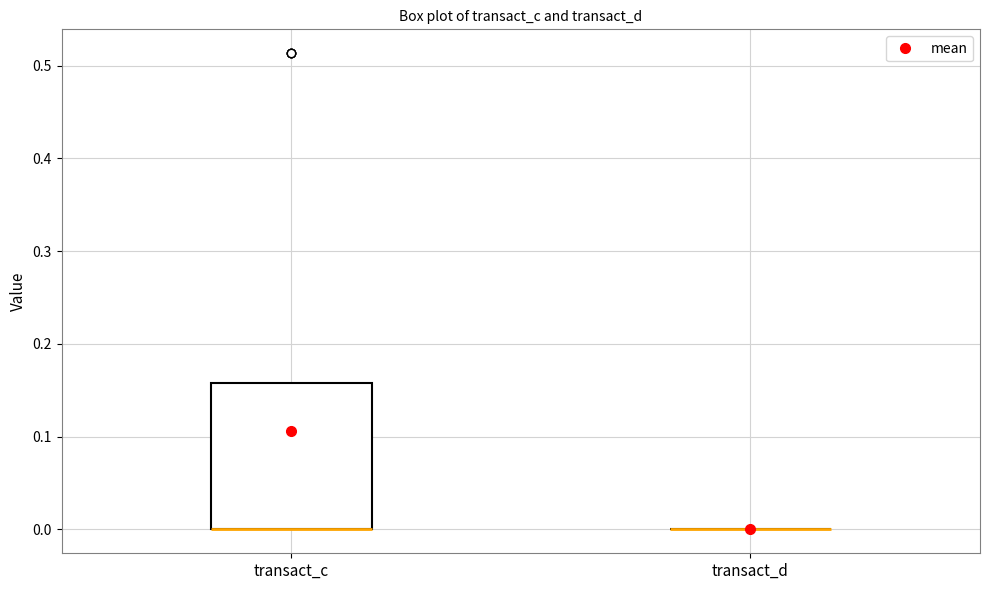

Reading left to right, transcribe this box plot: for each box, give where its median line is, the range the box spans, and where its two whiskers end, as read against the y-axis. The values are not printed on the chart, so give them approximately, as read against the axis.

transact_c: median 0.00 (drawn on the box's lower edge), box 0.00 to 0.16, whiskers 0.00 to 0.16
transact_d: box collapsed to a line at 0.00, whiskers 0.00 to 0.00